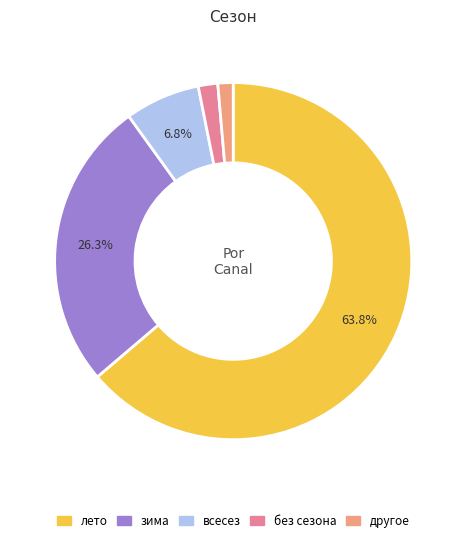

Is there a majority slice in this chart?

Yes